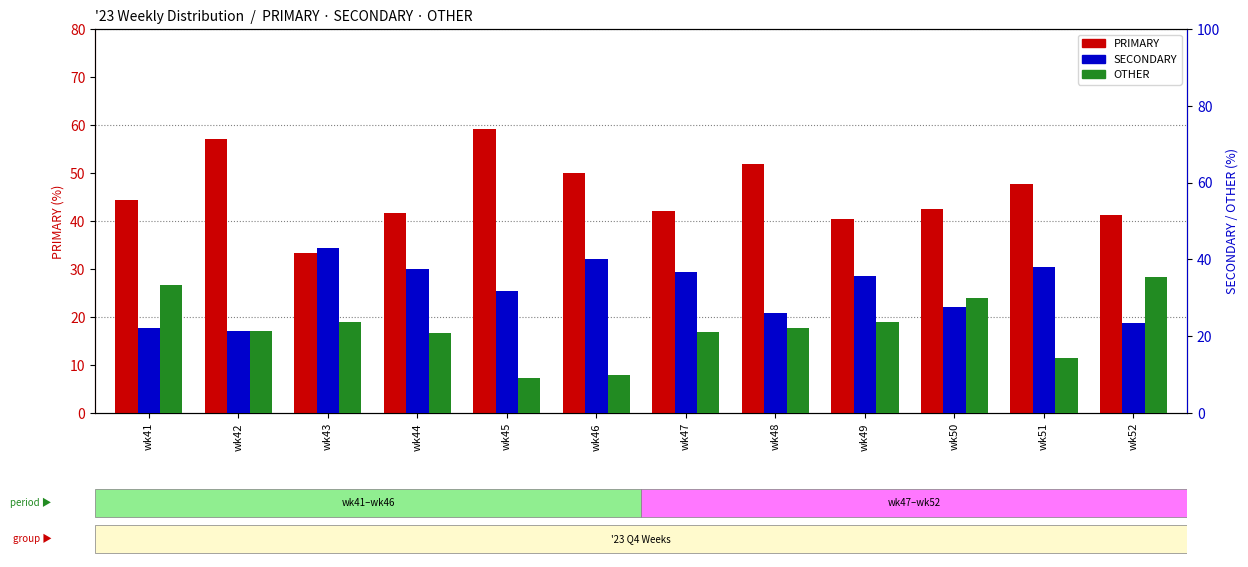

At which label does PRIMARY reach its peak?

wk45